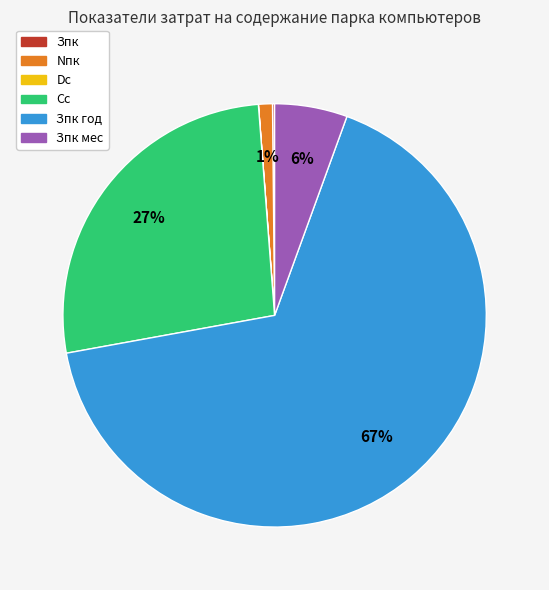

True or false: Nпк accounts for 15% of the total.

False